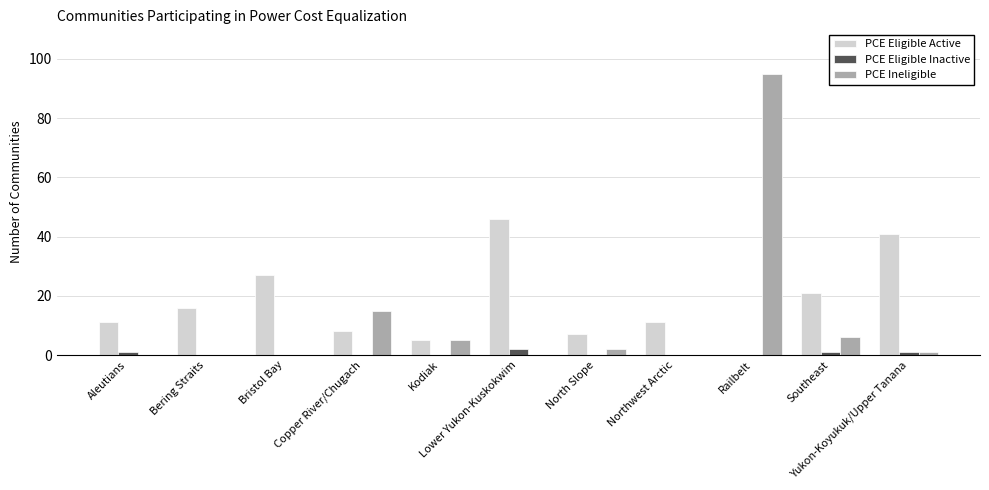

How many groups of bars are there?

11